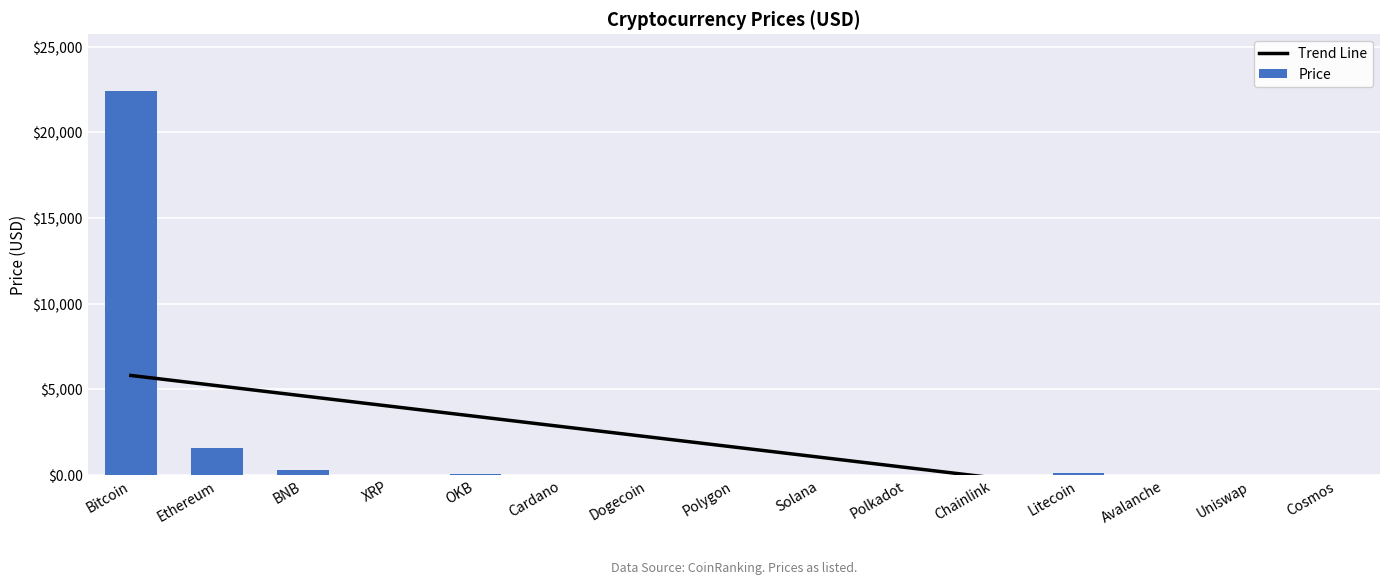

At which label is Price closest to 11195?

Ethereum